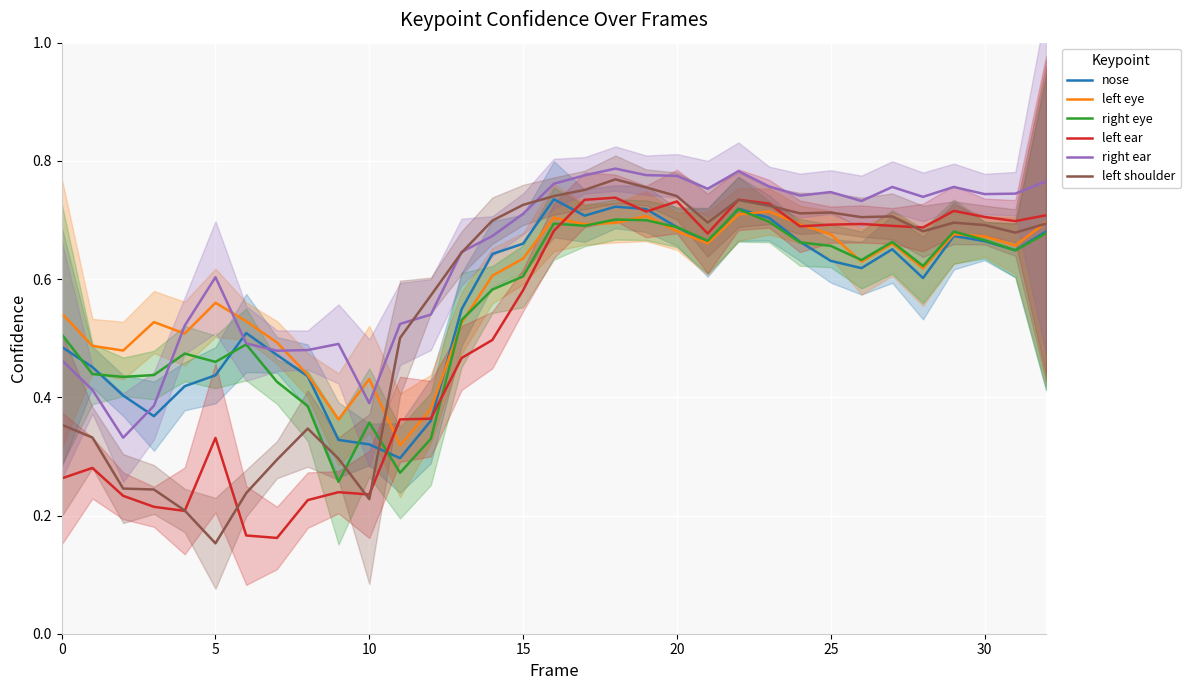

What is the average value of the nose series?

0.6